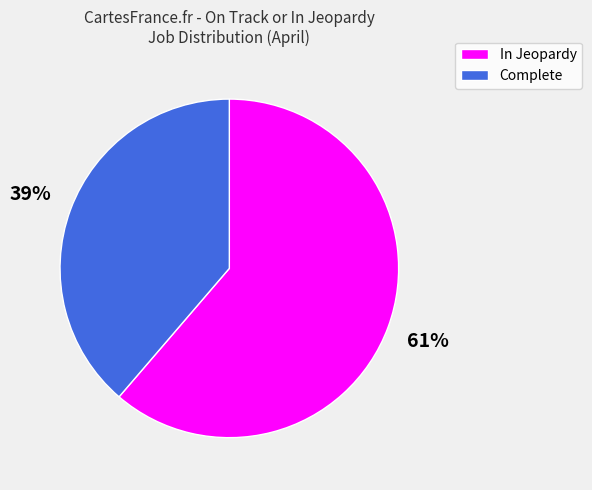

Combined, do Complete and In Jeopardy account for over 50%?

Yes